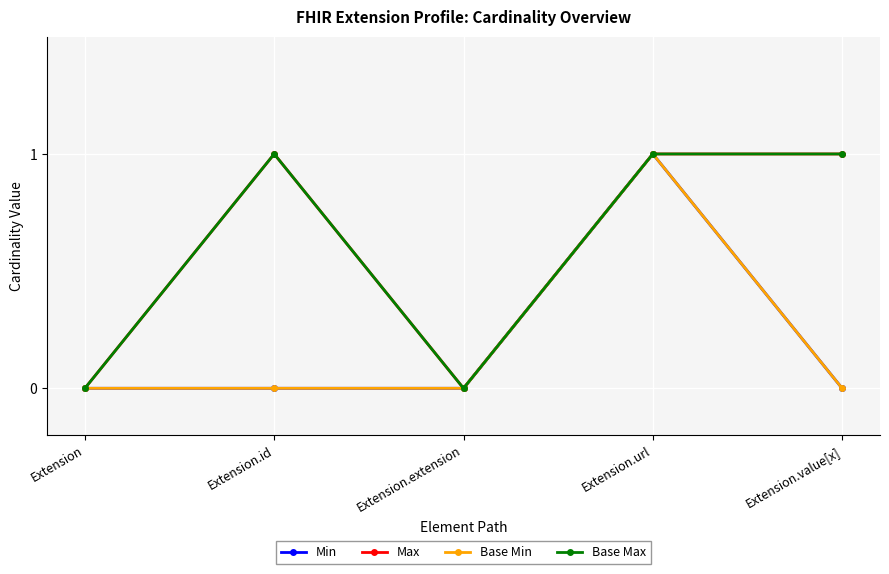

Does the chart have visible grid lines?

Yes